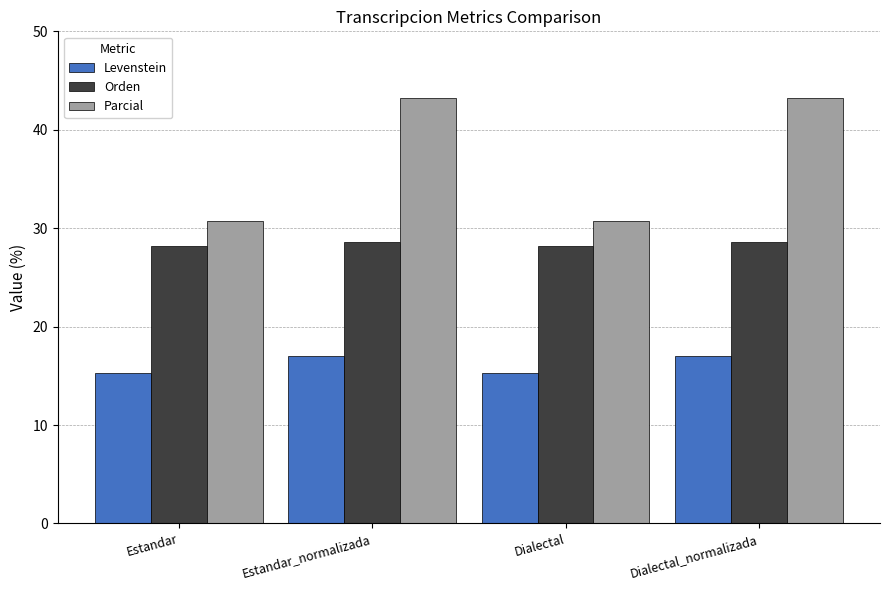

Between Estandar_normalizada and Dialectal, which series saw the biggest shift?

Parcial